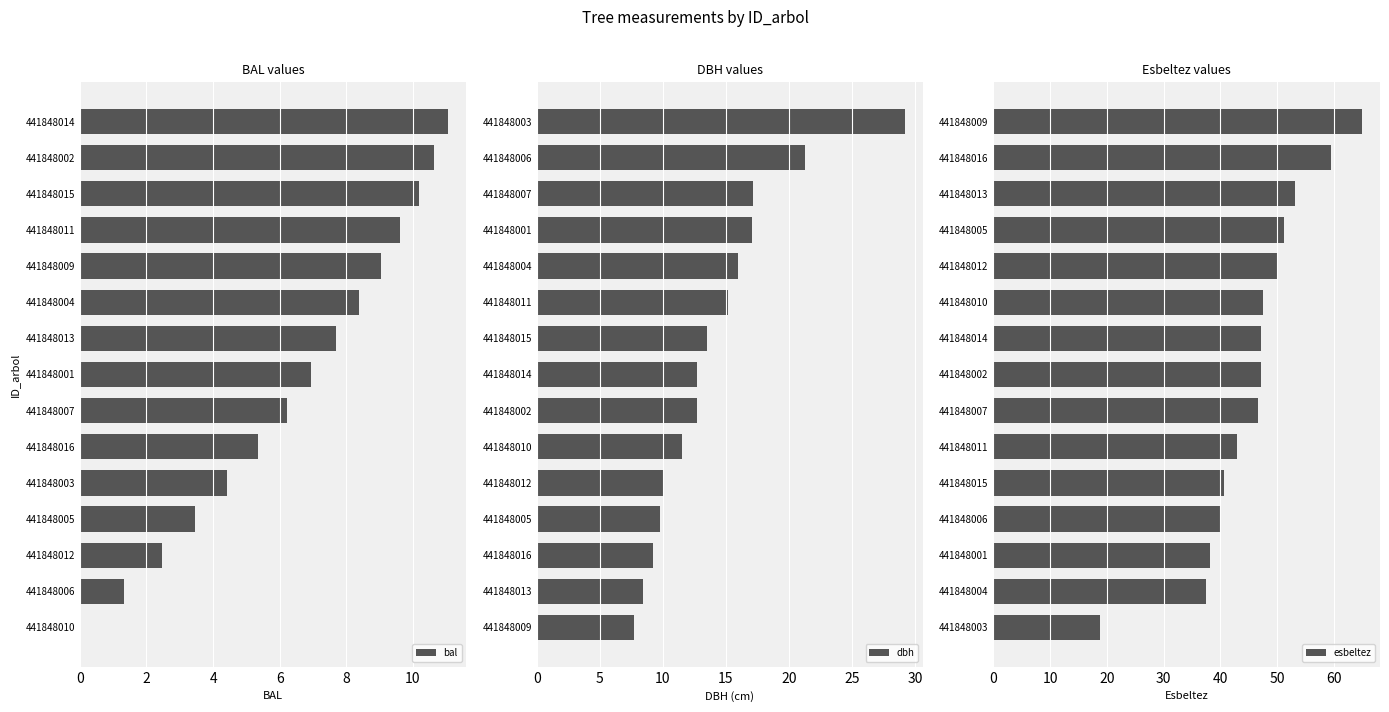

Which series has the largest range (max minus min)?

esbeltez